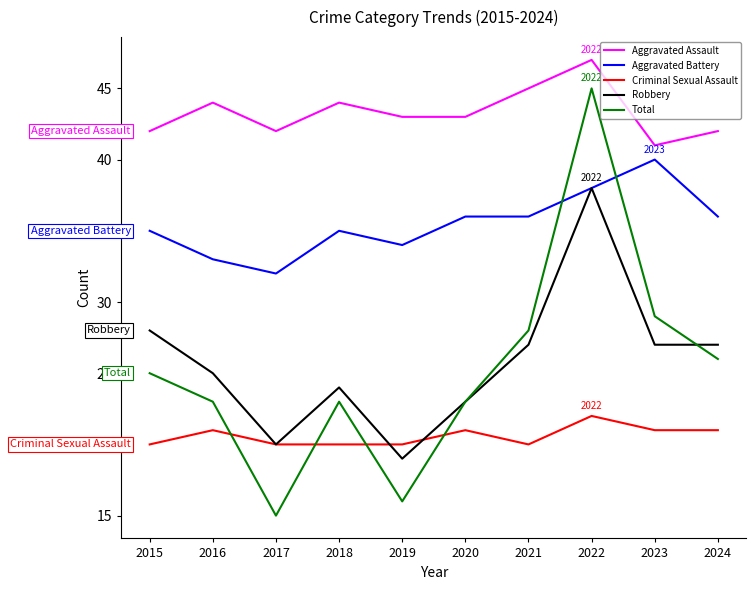

Read the Aggravated Battery value at 2022.

38